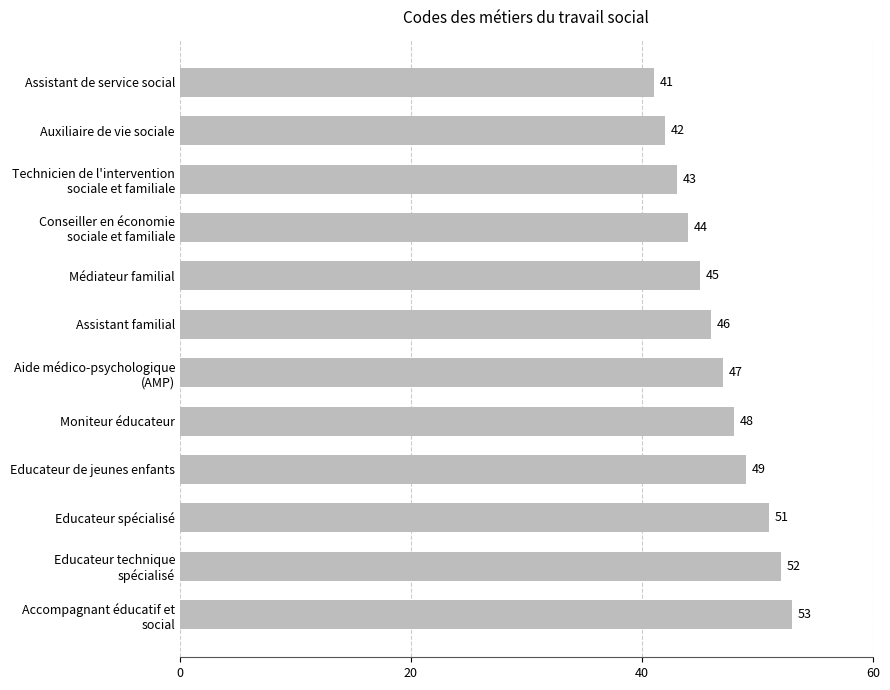

Reading bottom to top, list all the values displayed in this chart.

53	52	51	49	48	47	46	45	44	43	42	41